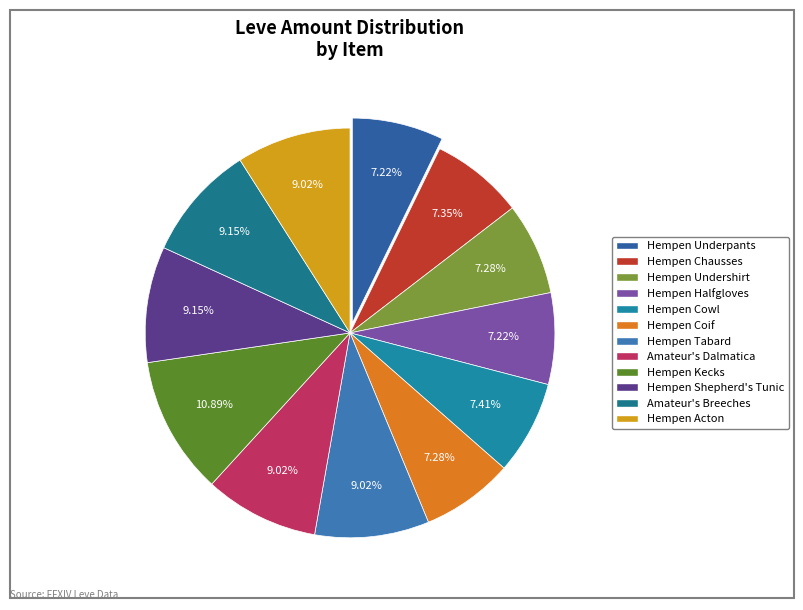

True or false: Hempen Cowl accounts for 7% of the total.

True